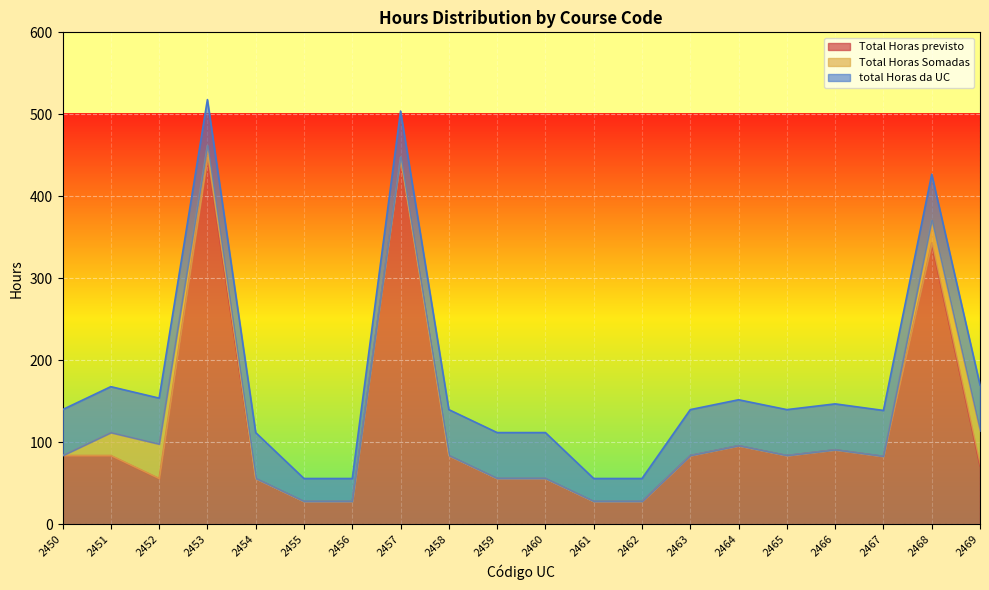

True or false: Total Horas previsto and total Horas da UC intersect in this chart.

False